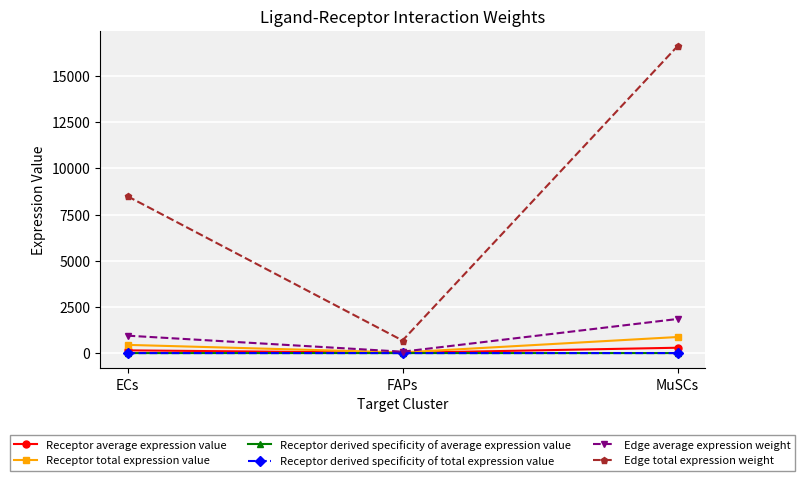

The Receptor total expression value series shows 444.5 at ECs. True or false?

True